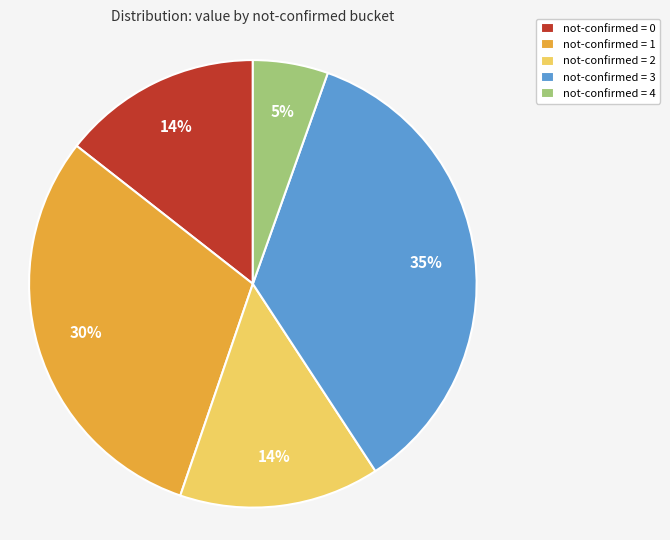

Between not-confirmed = 2 and not-confirmed = 4, which is larger?

not-confirmed = 2